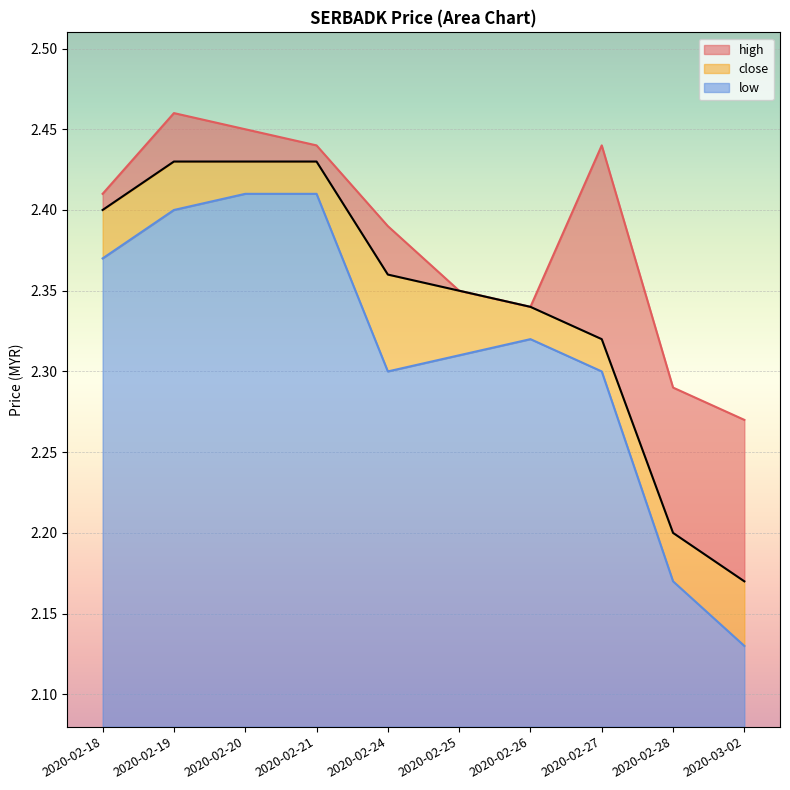

List the labels in order of close value, smallest first.

2020-03-02, 2020-02-28, 2020-02-27, 2020-02-26, 2020-02-25, 2020-02-24, 2020-02-18, 2020-02-19, 2020-02-20, 2020-02-21